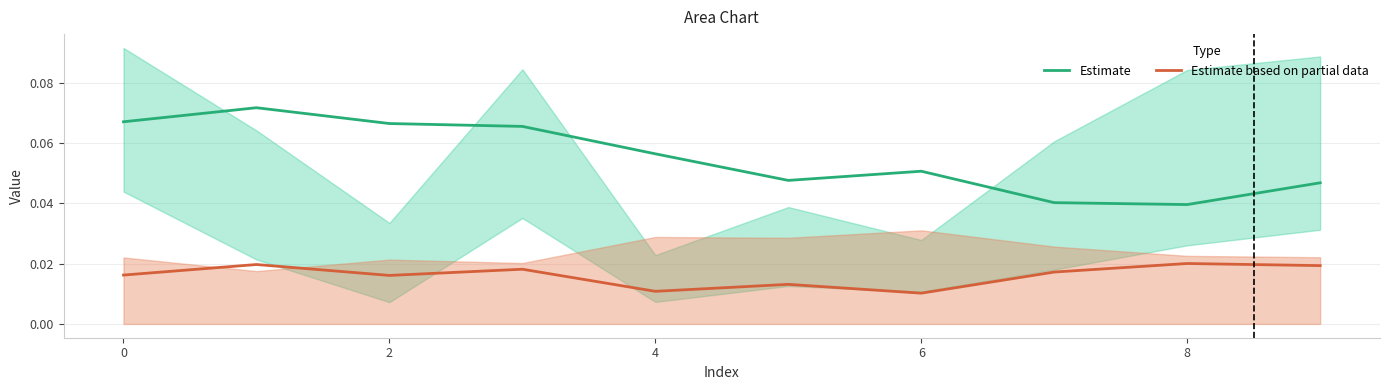

How many series are shown in this chart?

2